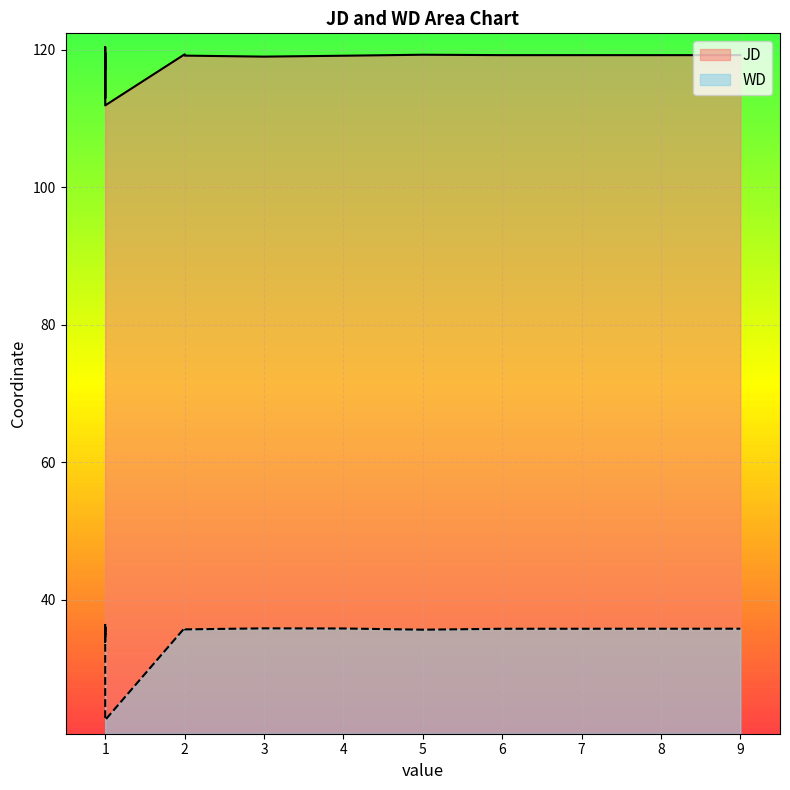

Reading left to right, extract all data points from this chart.

JD: 1=119.3	1=119.5	1=119.5	1=118.6	1=117.2	1=120.4	1=113.0	1=118.8	1=118.9	1=119.0	9=119.2	6=119.2	3=119.0	5=119.3	2=119.3	1=119.4	2=119.1	1=119.1	4=119.1	1=111.9
WD: 1=35.3	1=35.4	1=35.5	1=33.8	1=34.2	1=36.3	1=34.9	1=35.5	1=35.5	1=36.0	9=35.8	6=35.7	3=35.8	5=35.6	2=35.9	1=35.7	2=35.7	1=35.9	4=35.8	1=22.5